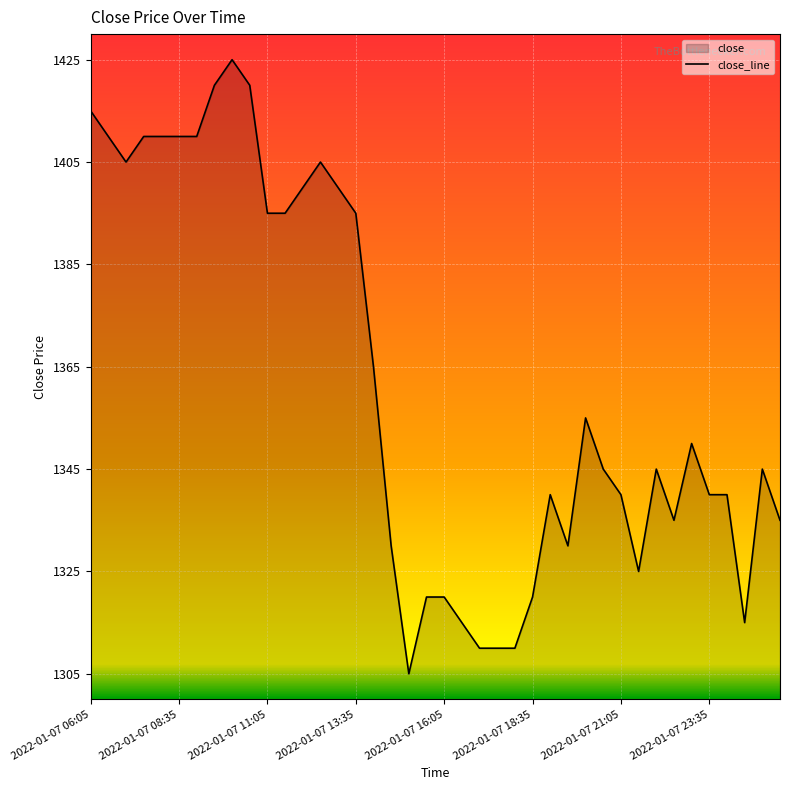

The value at 2022-01-07 08:35 is 302. True or false?

False